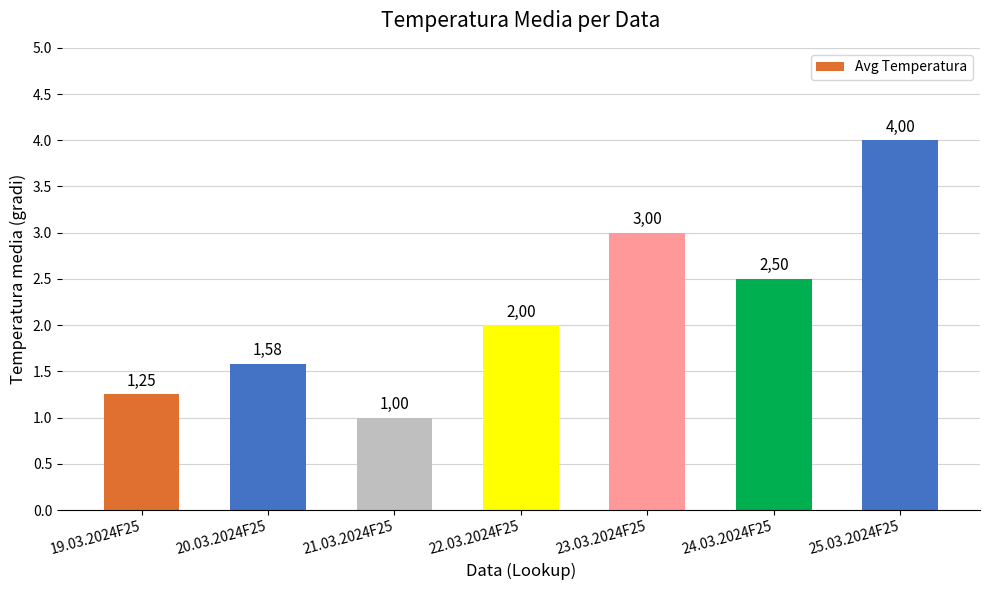

Are the bars grouped side by side (vs. stacked)?

No